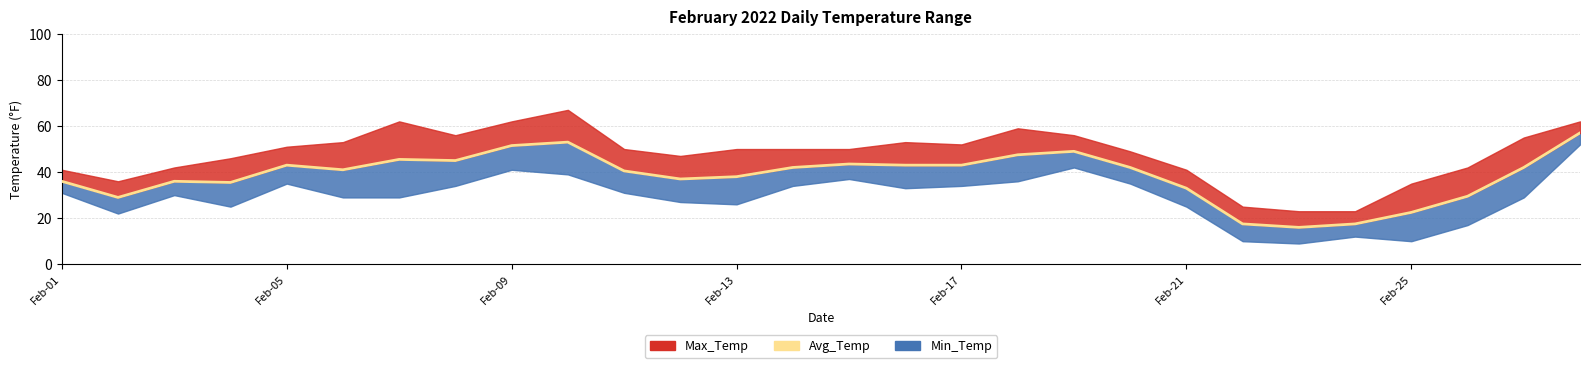

Is the value of Min_Temp at 2022-02-12 greater than the value of Avg_Temp at 2022-02-28?

No